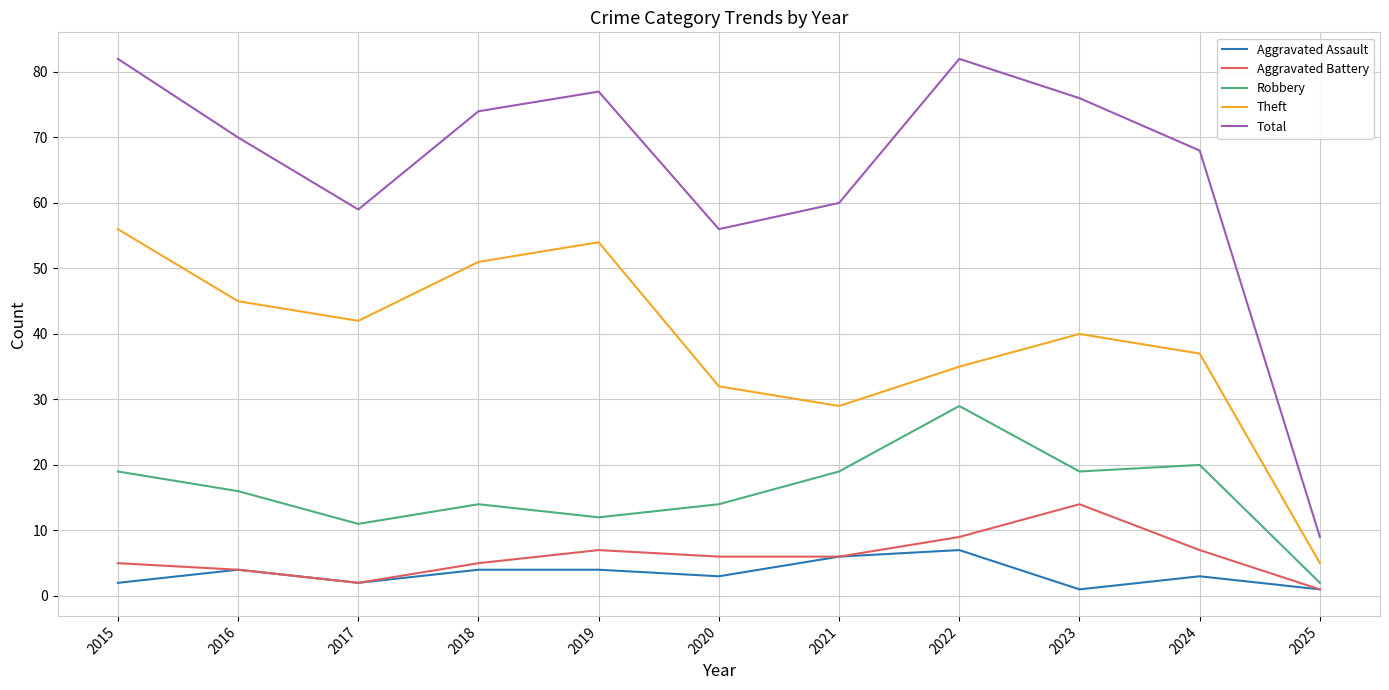

Is it true that Aggravated Assault equals 1 at 2025?

True